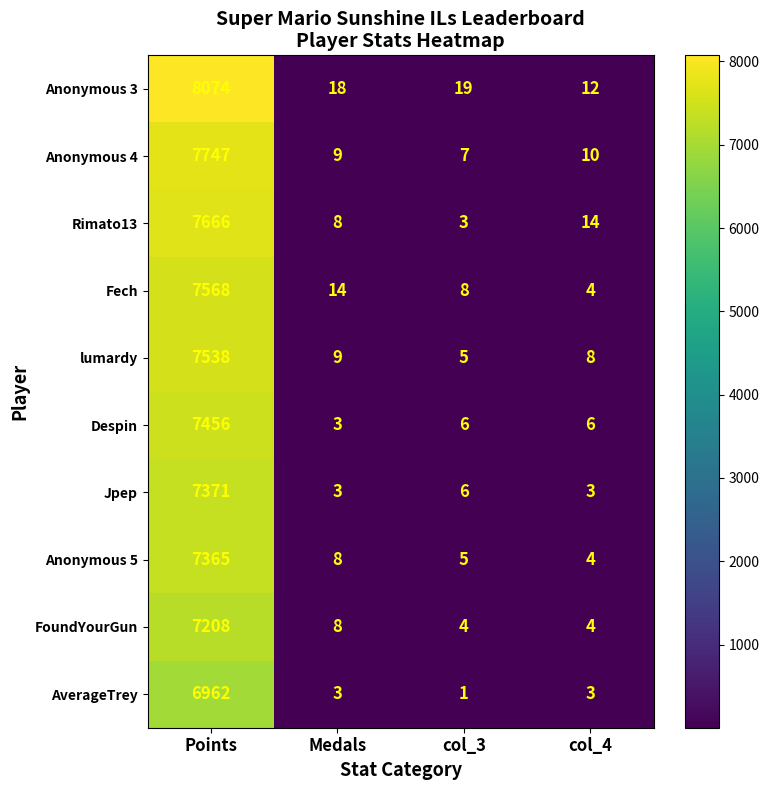

At which category does the chart reach its peak across all series?

Points